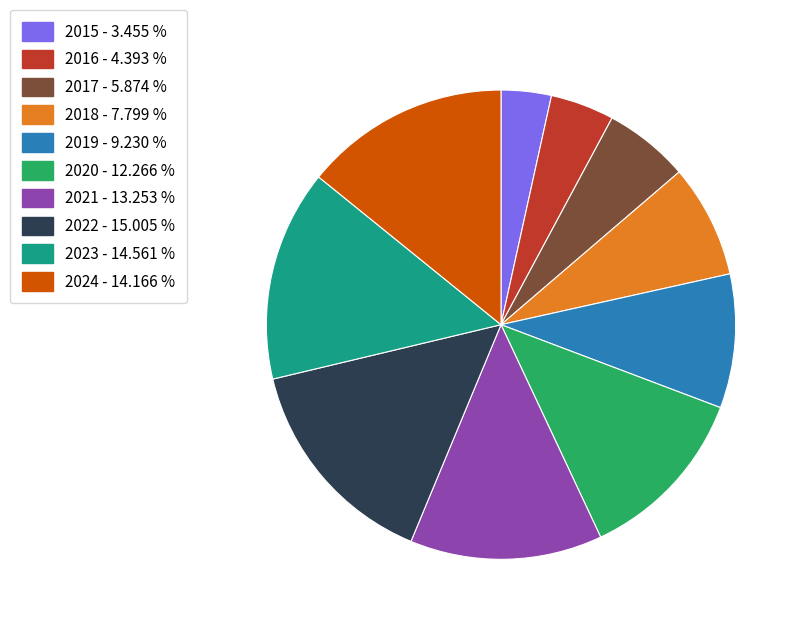

Do 2018 - 7.799 % and 2020 - 12.266 % together represent more than half of the pie?

No